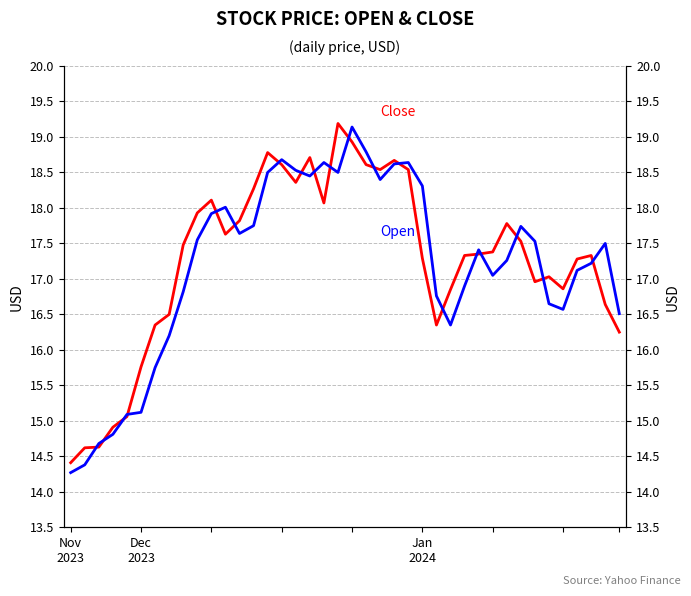

At 6, list the series in order from largest to smallest.

Close, Open